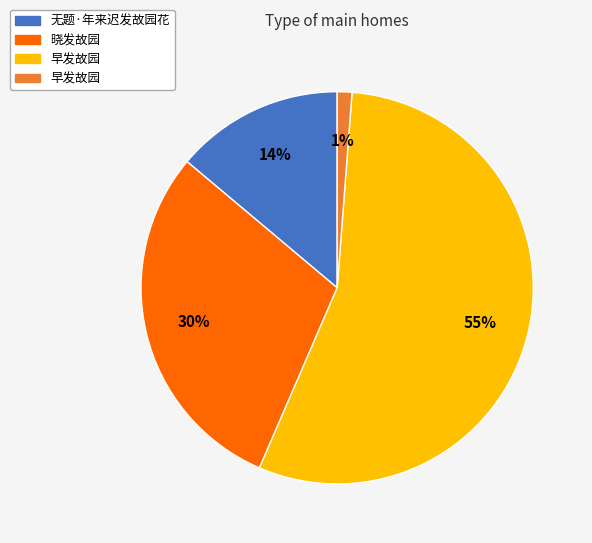

How many segments does this pie chart have?

4